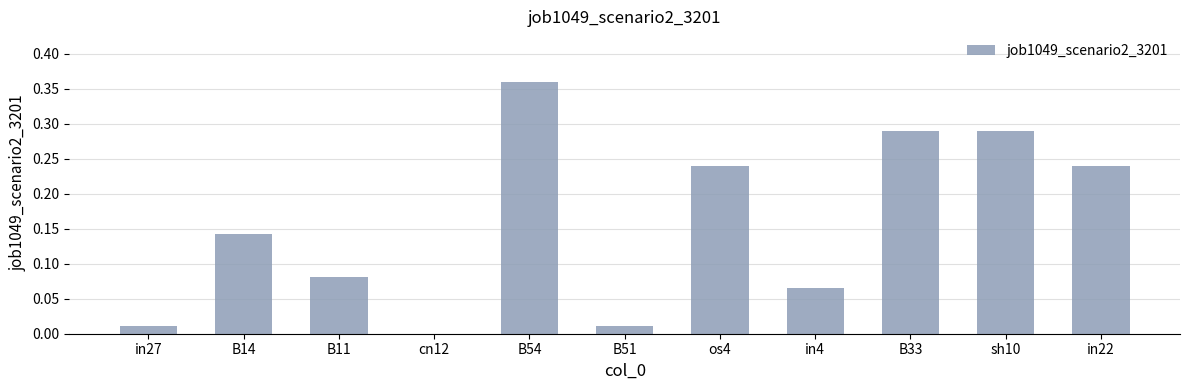

True or false: the data shows 0.0 at cn12.

True